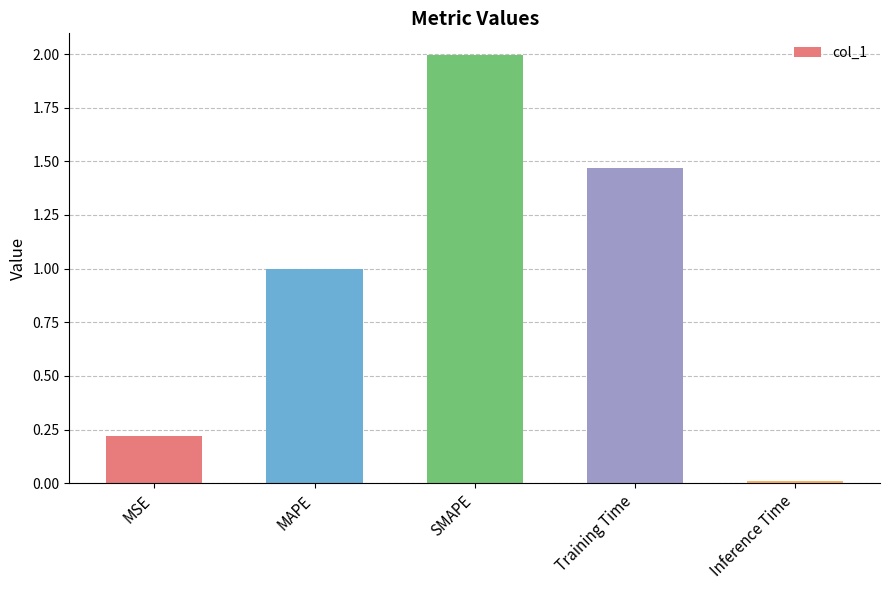

What is the approximate value at MAPE?

1.0